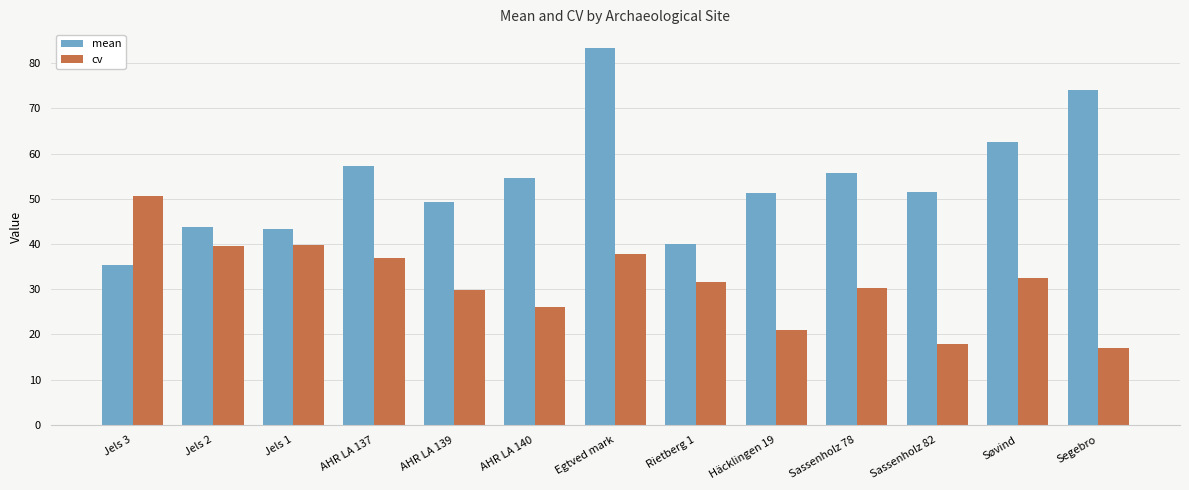

Which label corresponds to the largest value in the chart?

Egtved mark